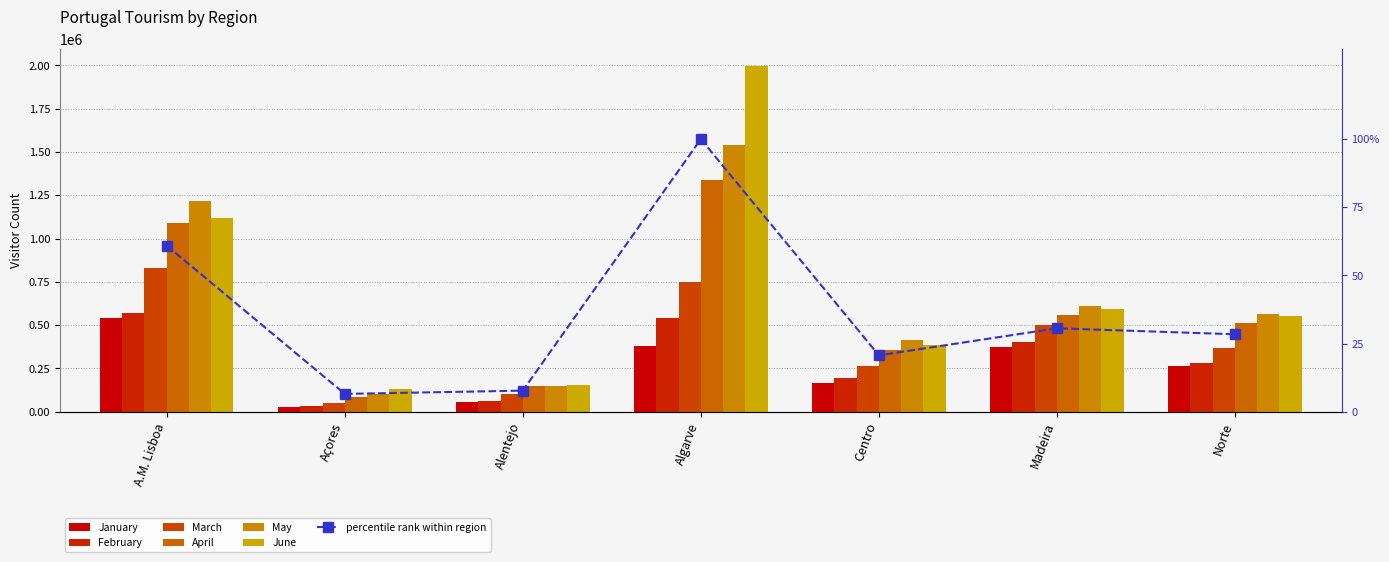

Where does the April series first go above 509435?

A.M. Lisboa